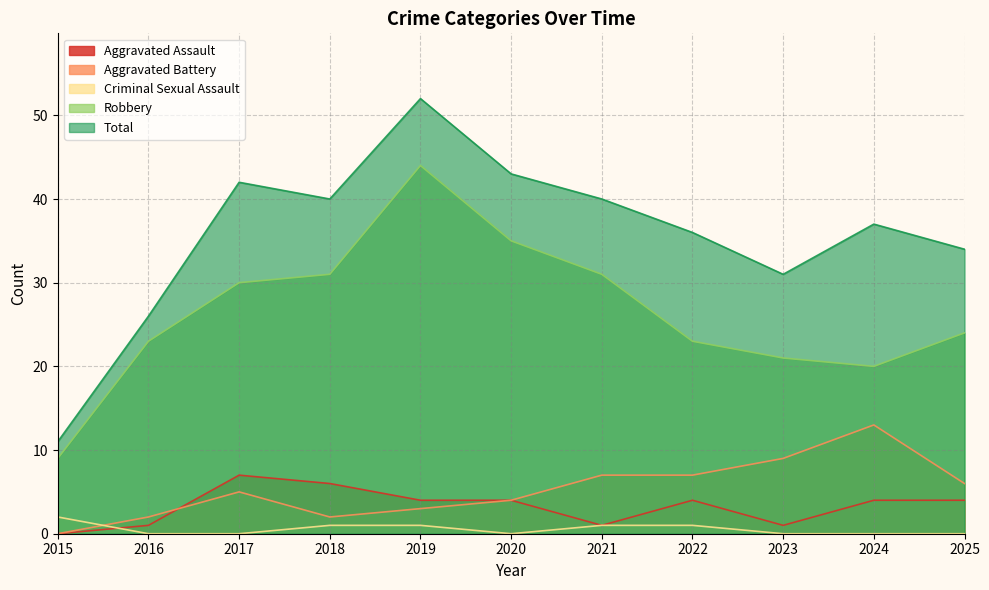

Does the chart display data point markers on the line(s)?

No